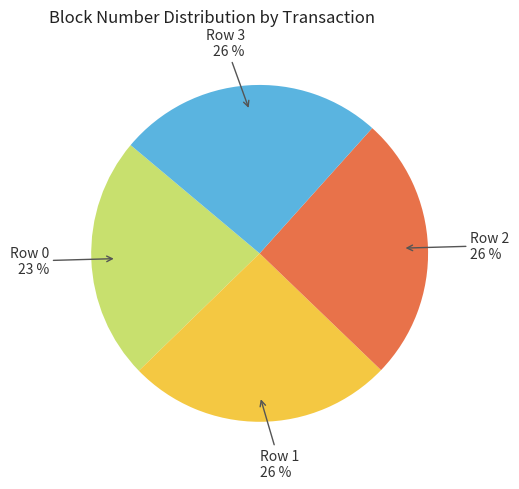

Count the number of slices in the pie.

4